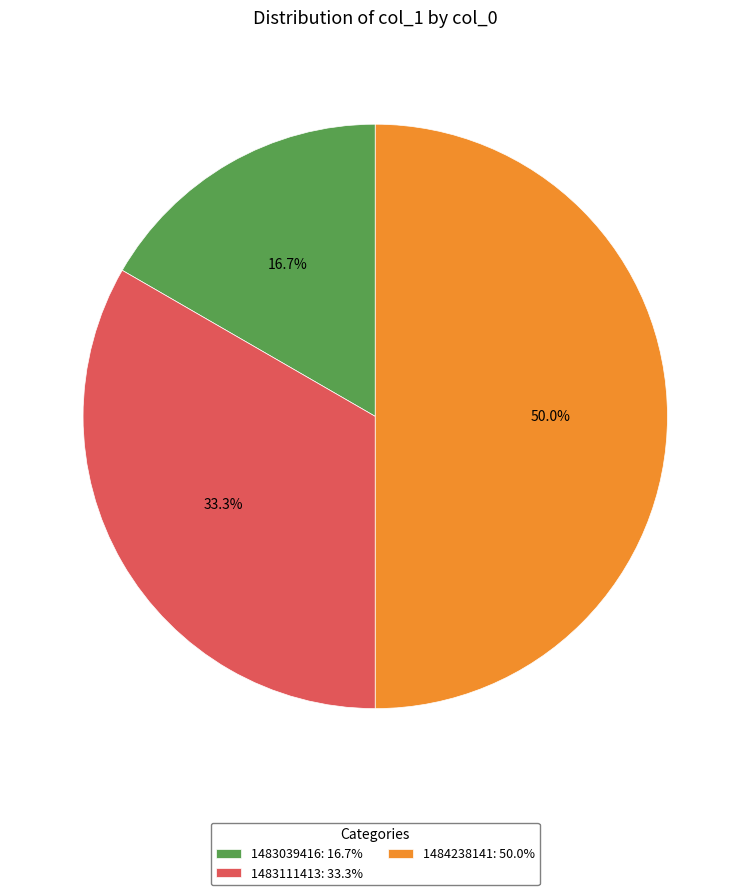

What percentage do 1483039416: 16.7% and 1484238141: 50.0% together represent?

66.7%